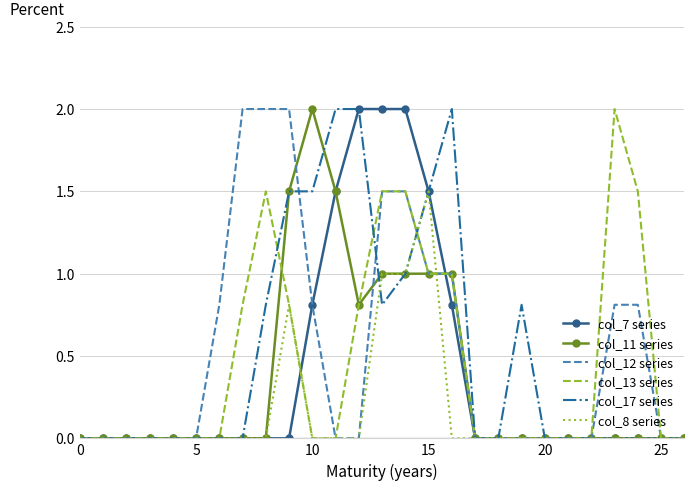

What is the difference between the second highest and second lowest values in the col_7 series series?

2.0